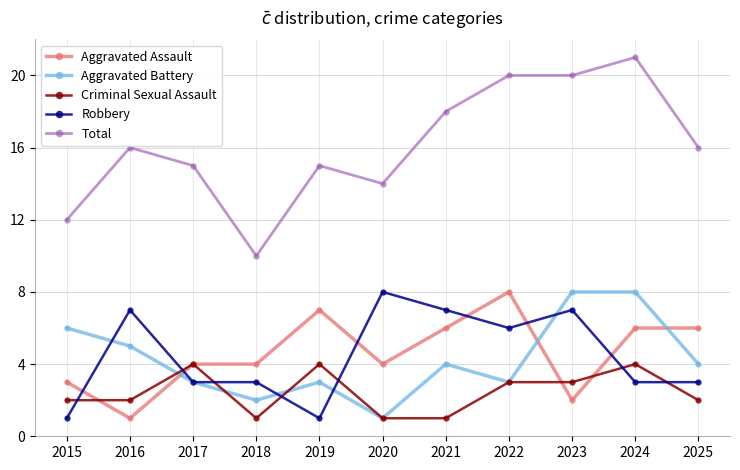

Reading right to left, extract all data points from this chart.

Aggravated Assault: 2025=6	2024=6	2023=2	2022=8	2021=6	2020=4	2019=7	2018=4	2017=4	2016=1	2015=3
Aggravated Battery: 2025=4	2024=8	2023=8	2022=3	2021=4	2020=1	2019=3	2018=2	2017=3	2016=5	2015=6
Criminal Sexual Assault: 2025=2	2024=4	2023=3	2022=3	2021=1	2020=1	2019=4	2018=1	2017=4	2016=2	2015=2
Robbery: 2025=3	2024=3	2023=7	2022=6	2021=7	2020=8	2019=1	2018=3	2017=3	2016=7	2015=1
Total: 2025=16	2024=21	2023=20	2022=20	2021=18	2020=14	2019=15	2018=10	2017=15	2016=16	2015=12